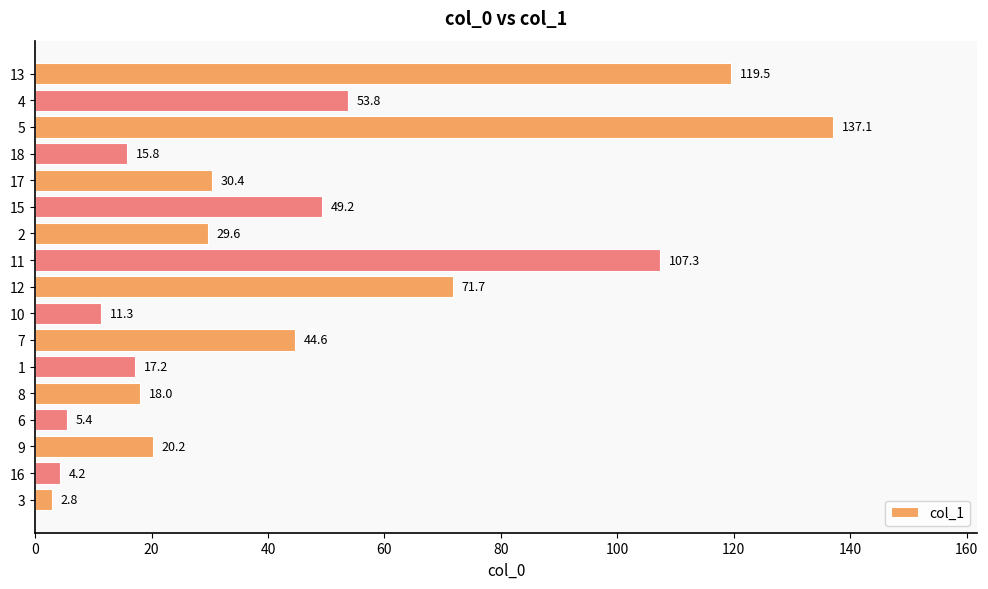

Are the bars horizontal?

Yes